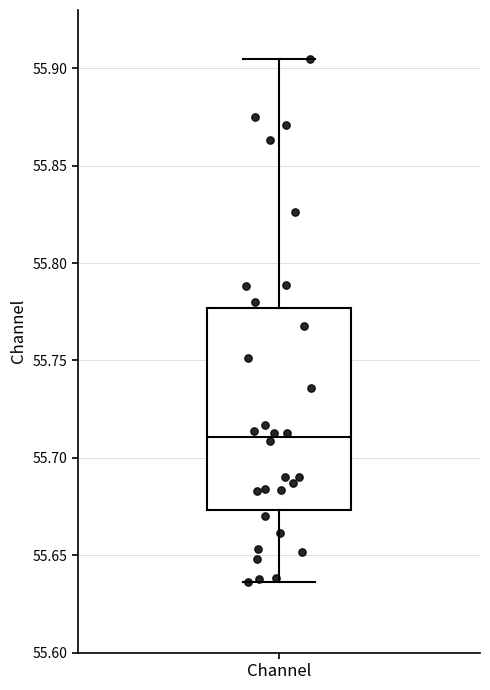

Read this box plot against the y-axis: the position of the median line, the range covered by the box, and the ends of both whiskers. The values are not printed on the chart, so give them approximately, as read against the axis.

median 55.710, box 55.675 to 55.775, whiskers 55.635 to 55.905